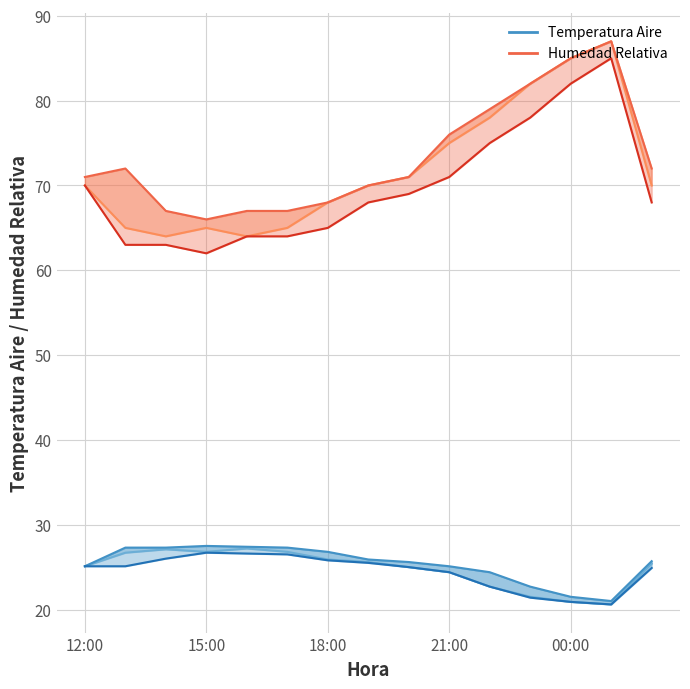

What is the spread (max minus min) of values at 12:00?

45.9